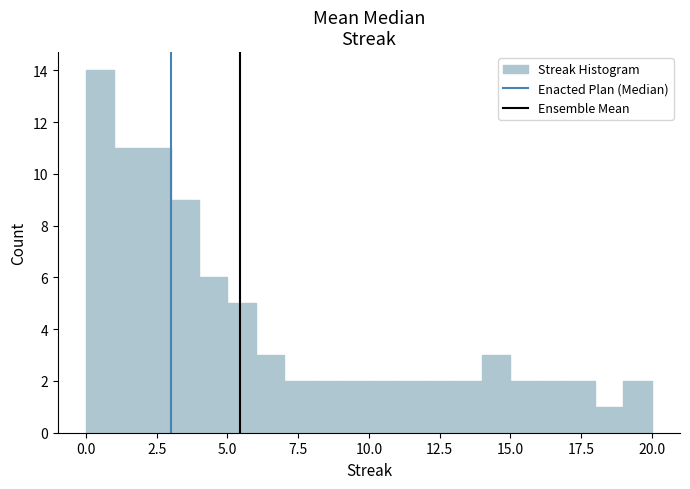

Read against the x-axis, roughly where is the centre of the tallest bar?

0.5